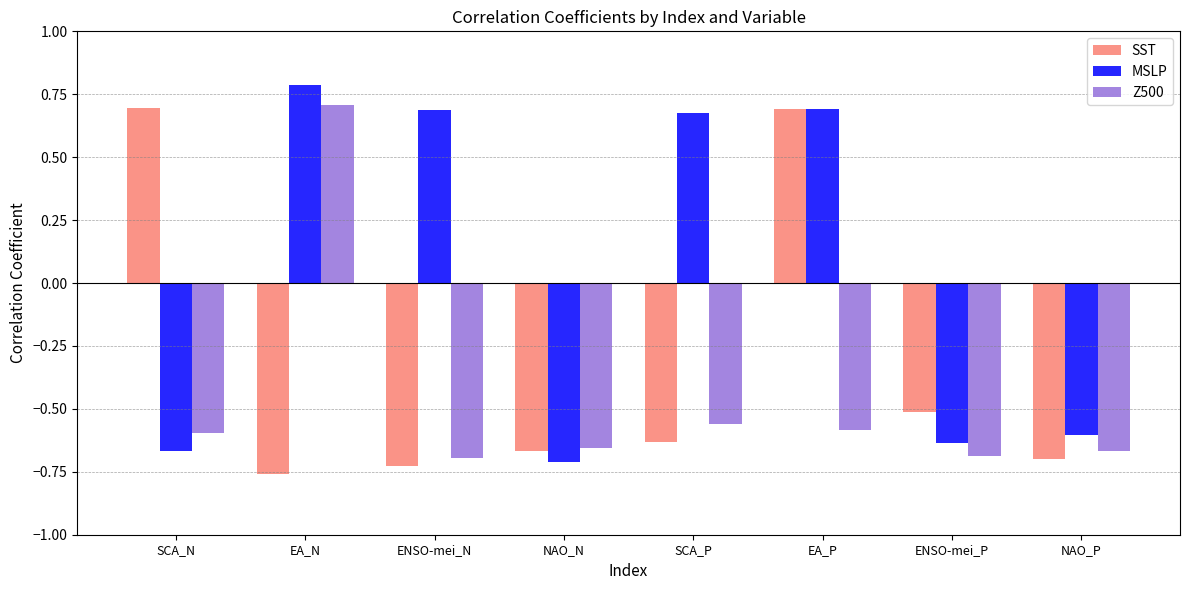

Count the MSLP values in the range 0 to 1.

4